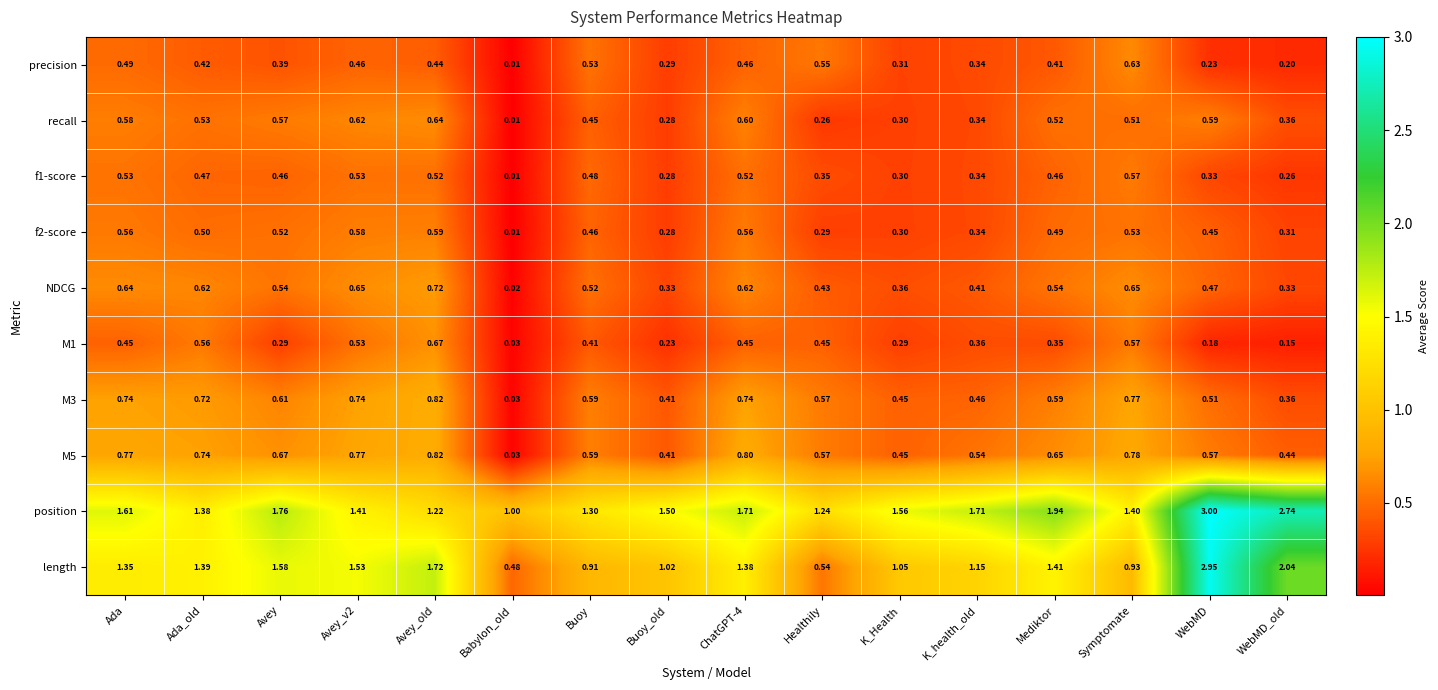

What is the greatest value displayed?

3.0